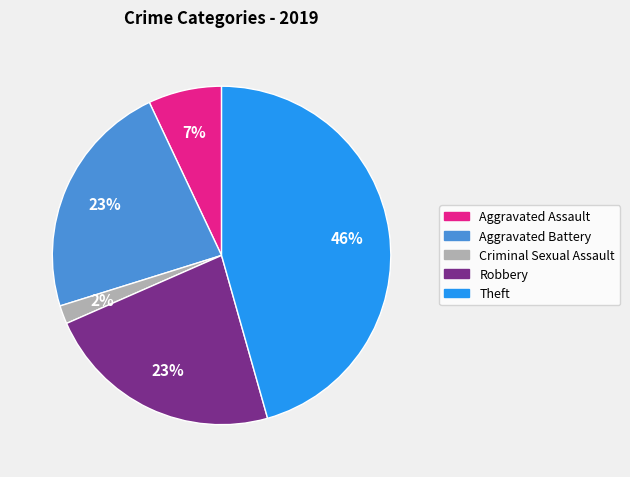

Does any single category account for the majority?

No